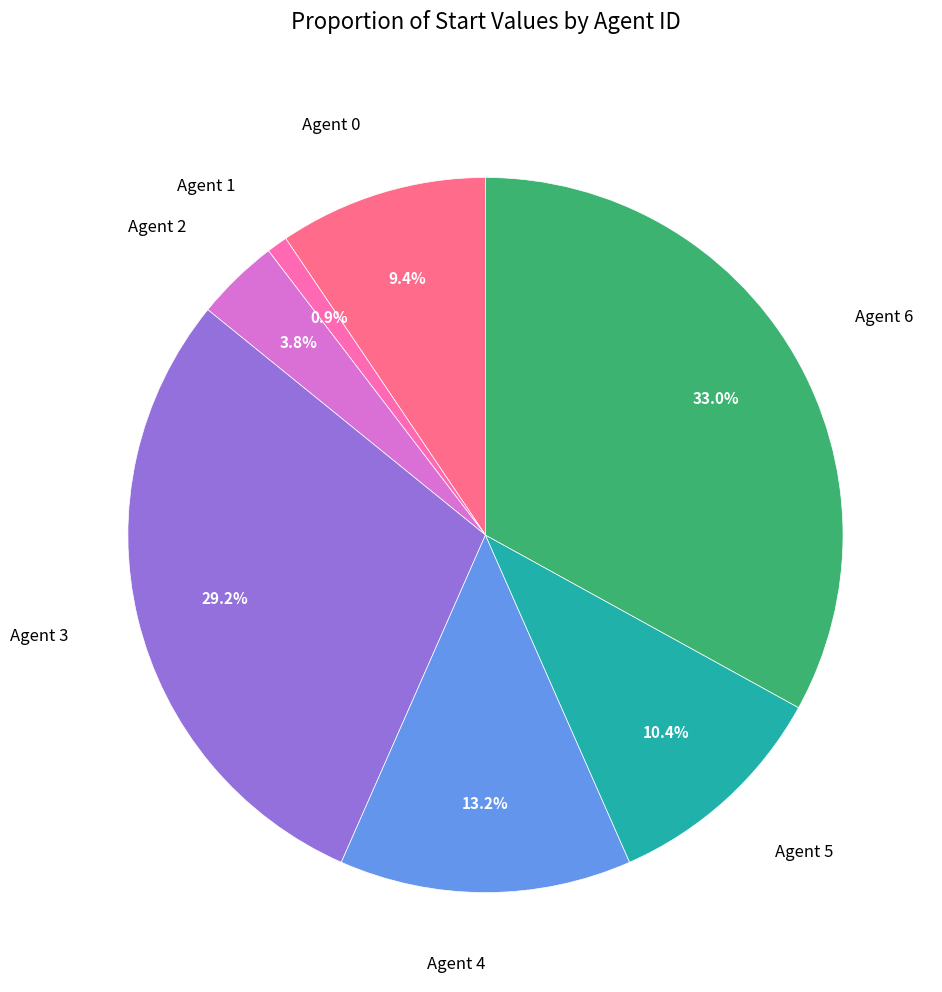

Is there any slice that represents more than half of the pie?

No